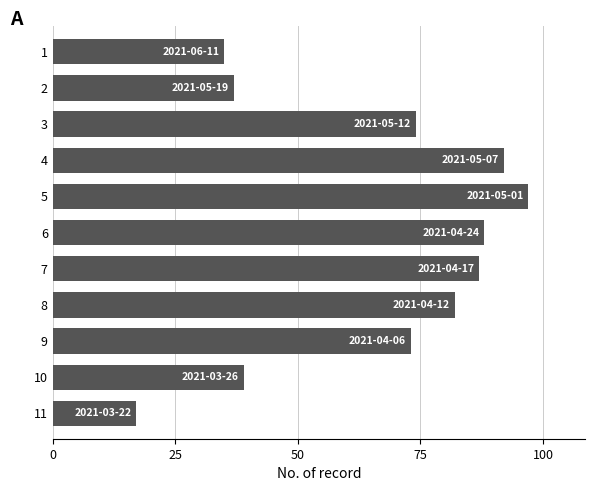

How many bars are there in total?

11